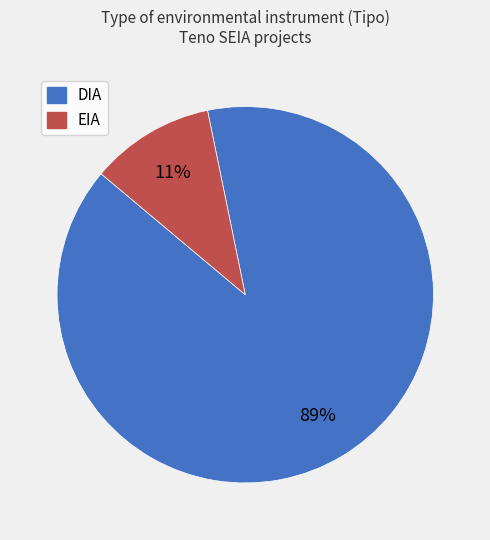

Which category has the biggest portion of the pie?

DIA